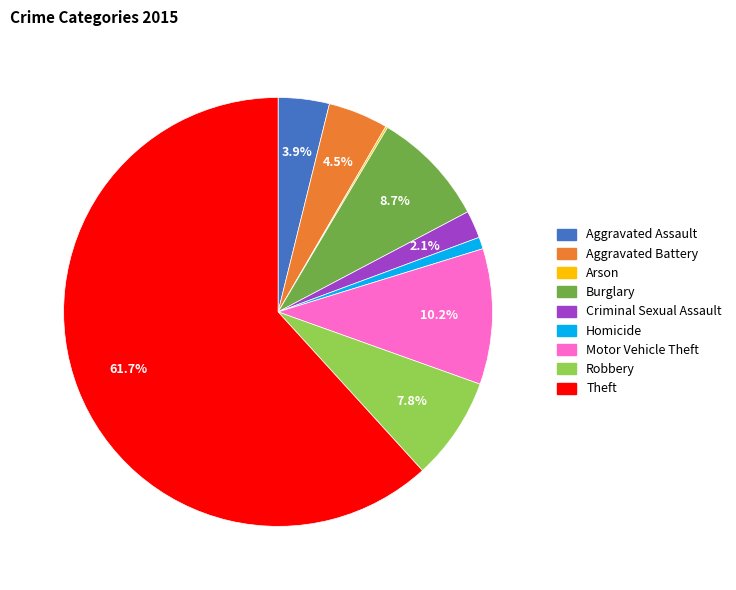

What is the largest slice in the pie chart?

Theft